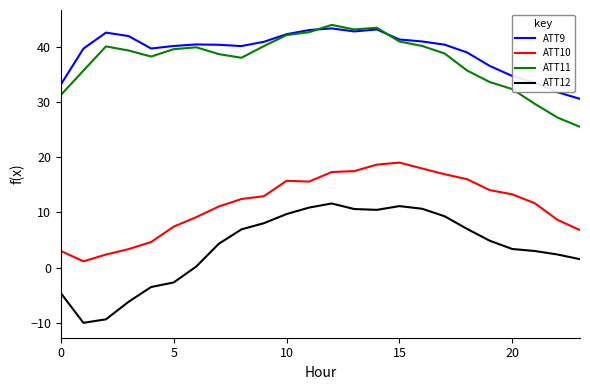

Which series has the widest spread of values?

ATT12